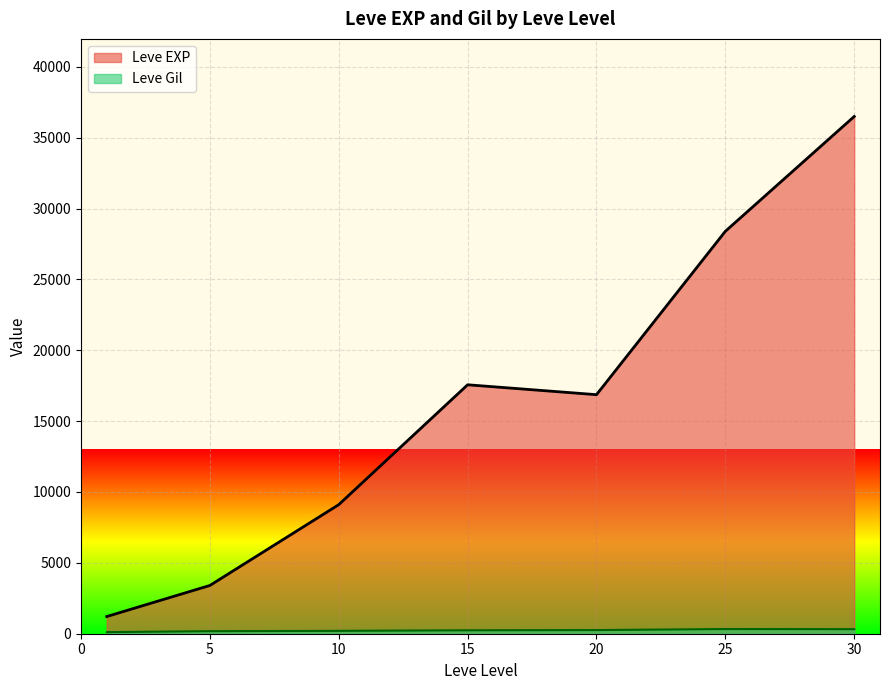

Where does the Leve Gil series first go above 175?

5